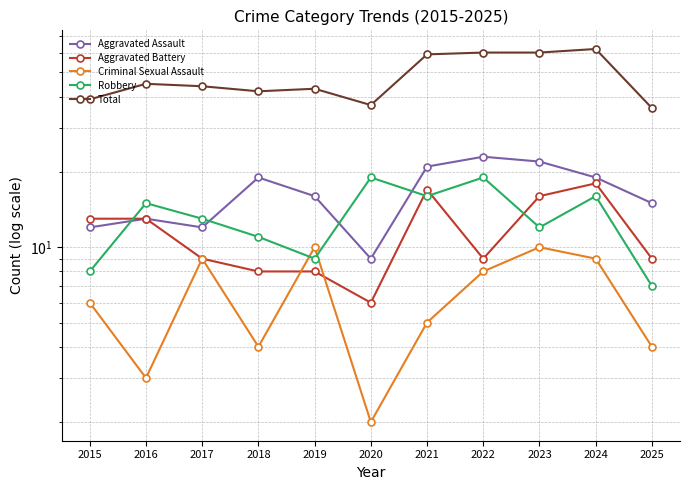

What is the value of the Aggravated Assault point at the 5th from the left?

16